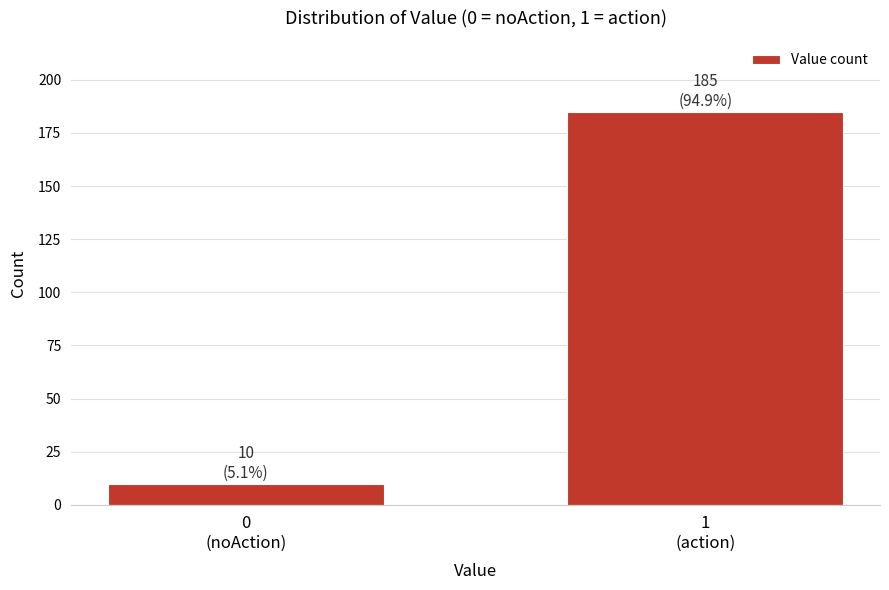

Reading left to right, transcribe all the data shown in this chart.

10	185